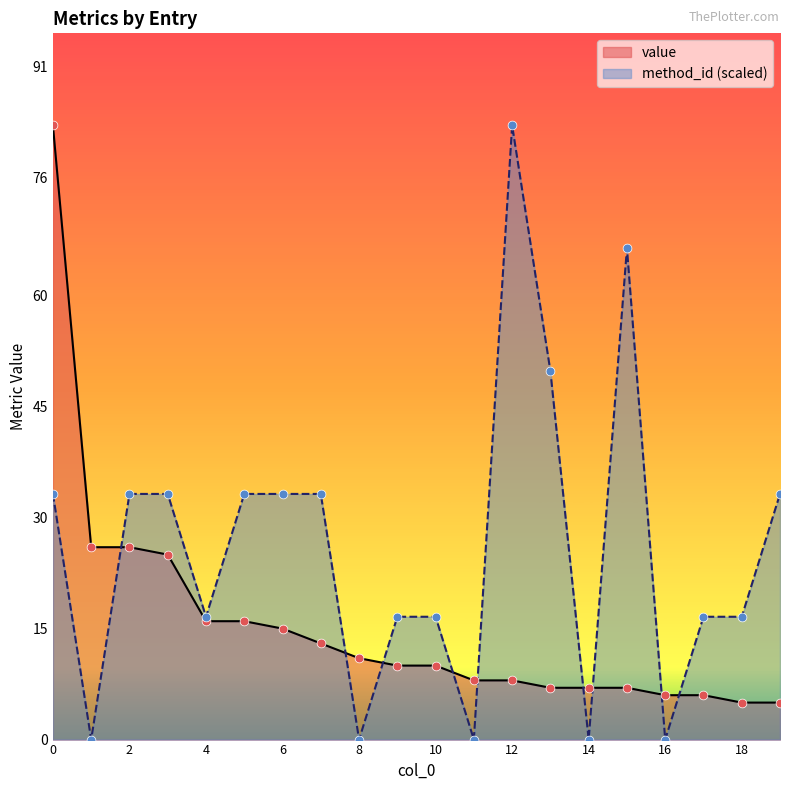

Is the value of value at 10 greater than the value of method_id at 3?

No